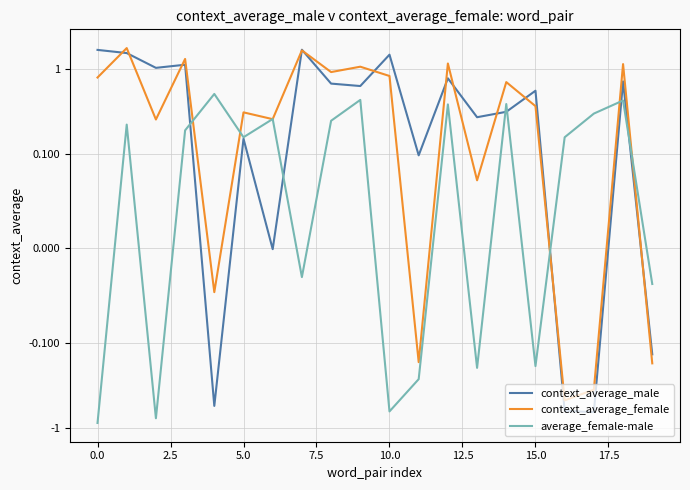

What is the sum of all context_average_female values?

11.3